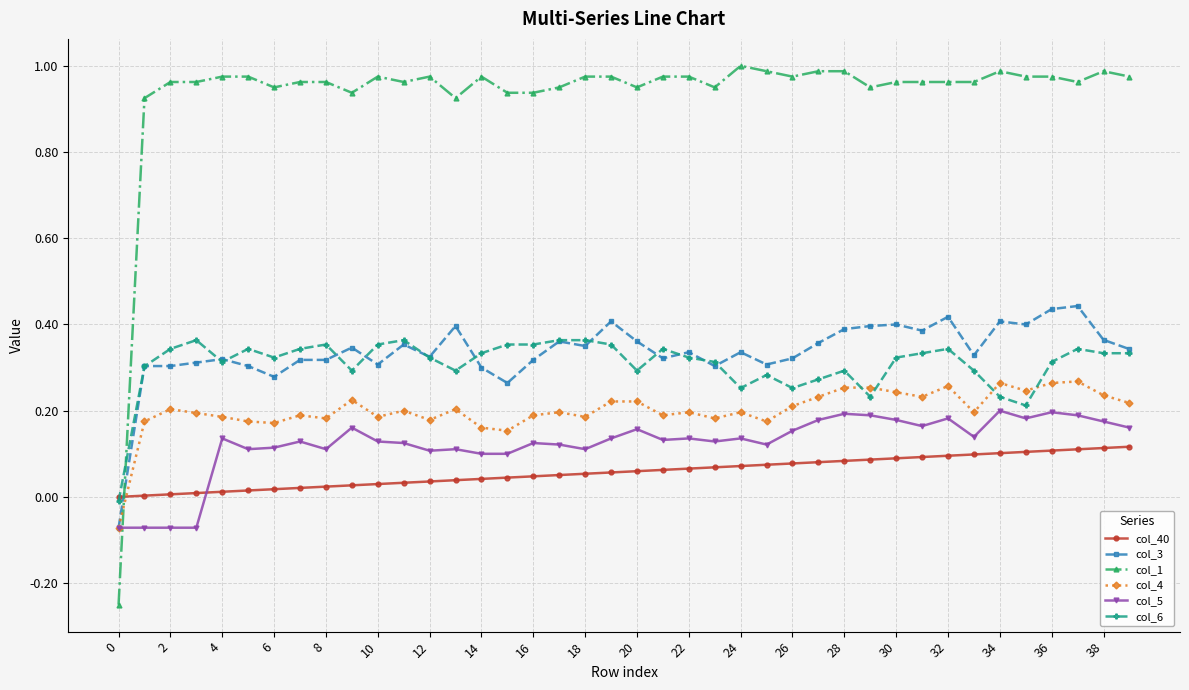

Rank the series by their maximum value, from lowest to highest.

col_40, col_5, col_4, col_6, col_3, col_1